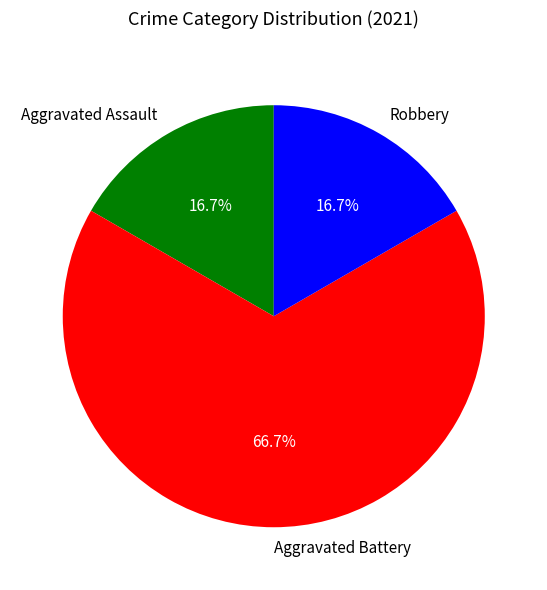

Between Aggravated Assault and Aggravated Battery, which is larger?

Aggravated Battery